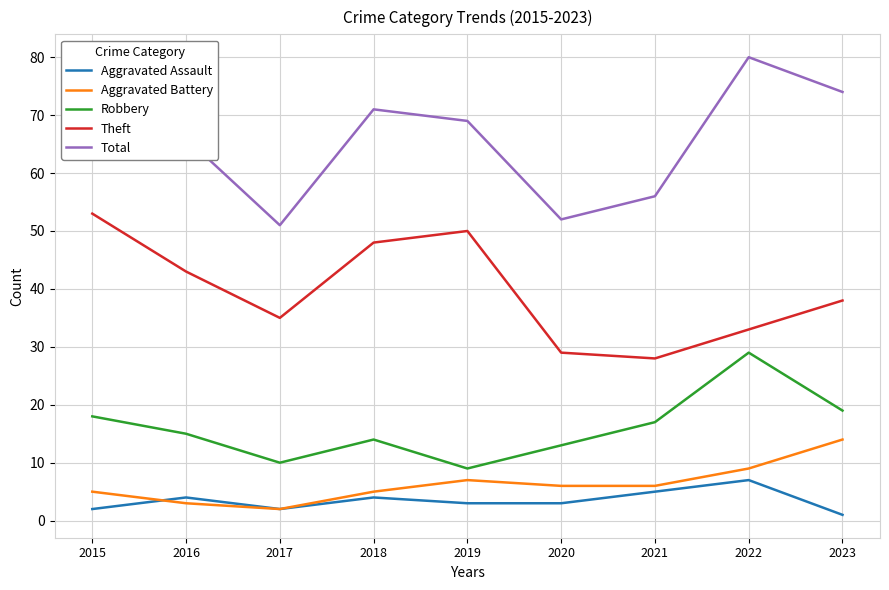

Where is Total nearest to the value 65?

2016